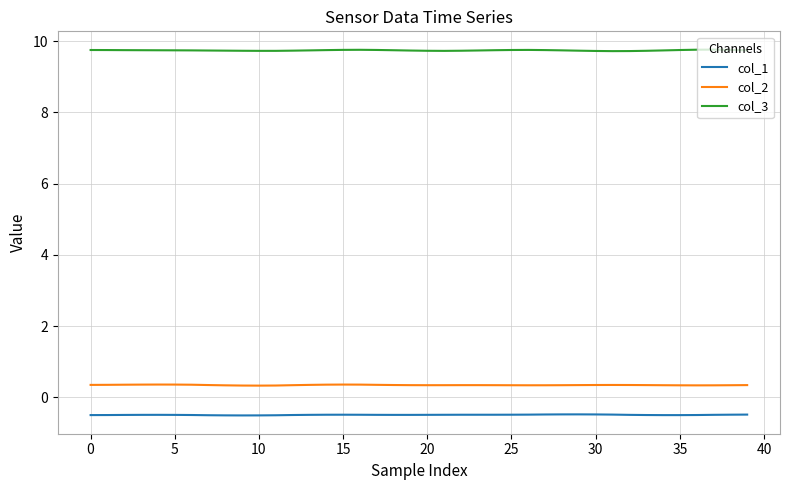

List the series in order of their peak value, highest first.

col_3, col_2, col_1